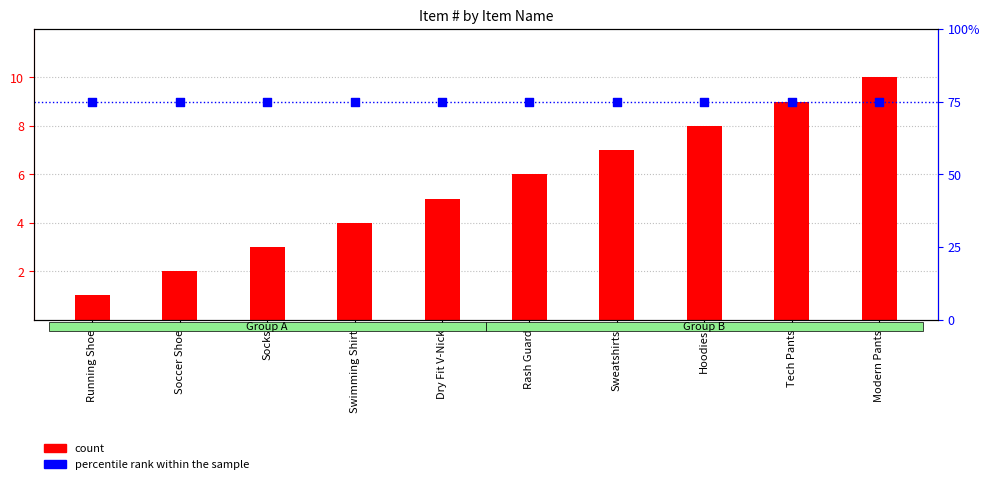

At which category is the sum across all series the highest?

Modern Pants